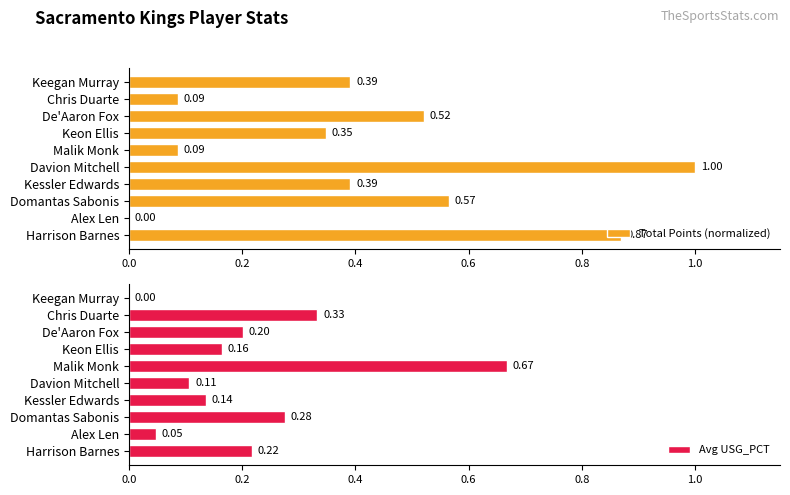

What position from the left is De'Aaron Fox?

8